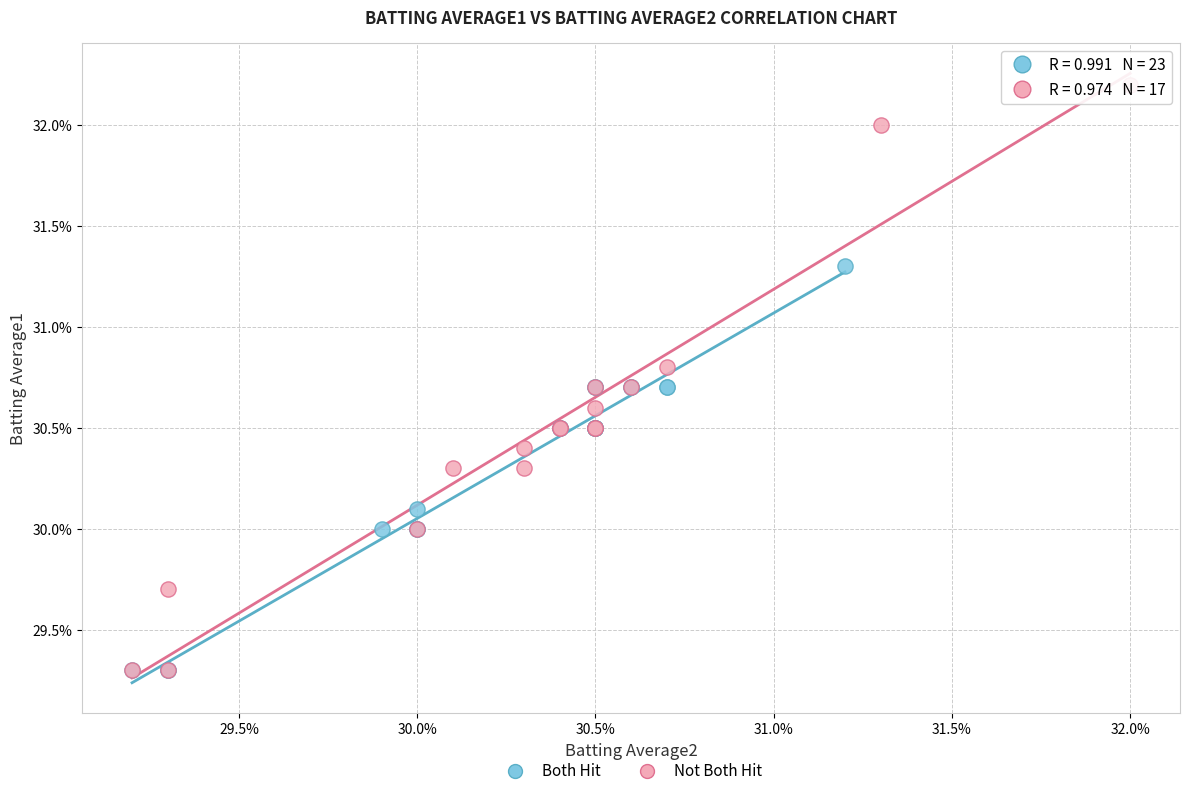

What are all the series names shown in the legend?

Both Hit, Not Both Hit